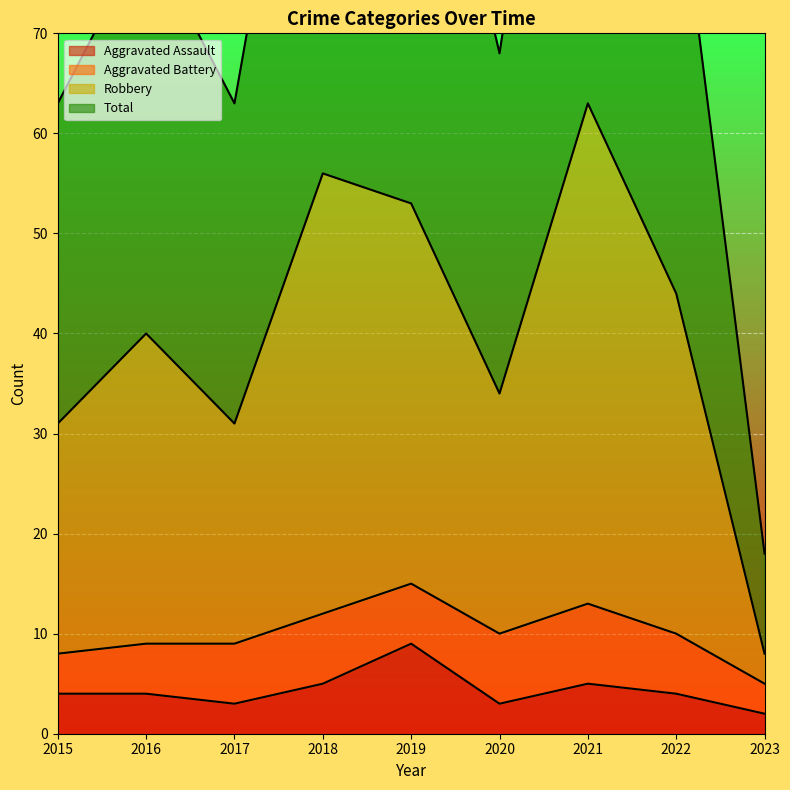

At which category is the sum across all series the highest?

2021